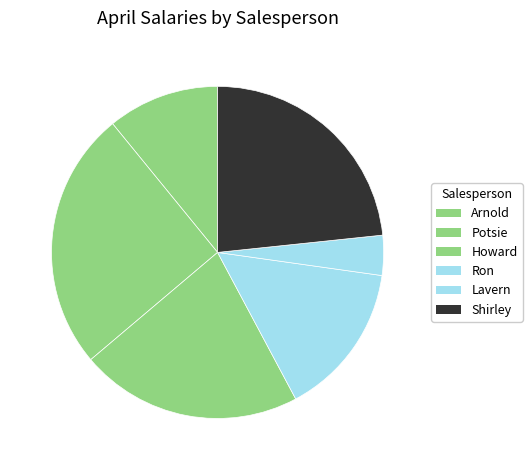

Rank the categories by value from highest to lowest.

Potsie, Shirley, Howard, Ron, Arnold, Lavern